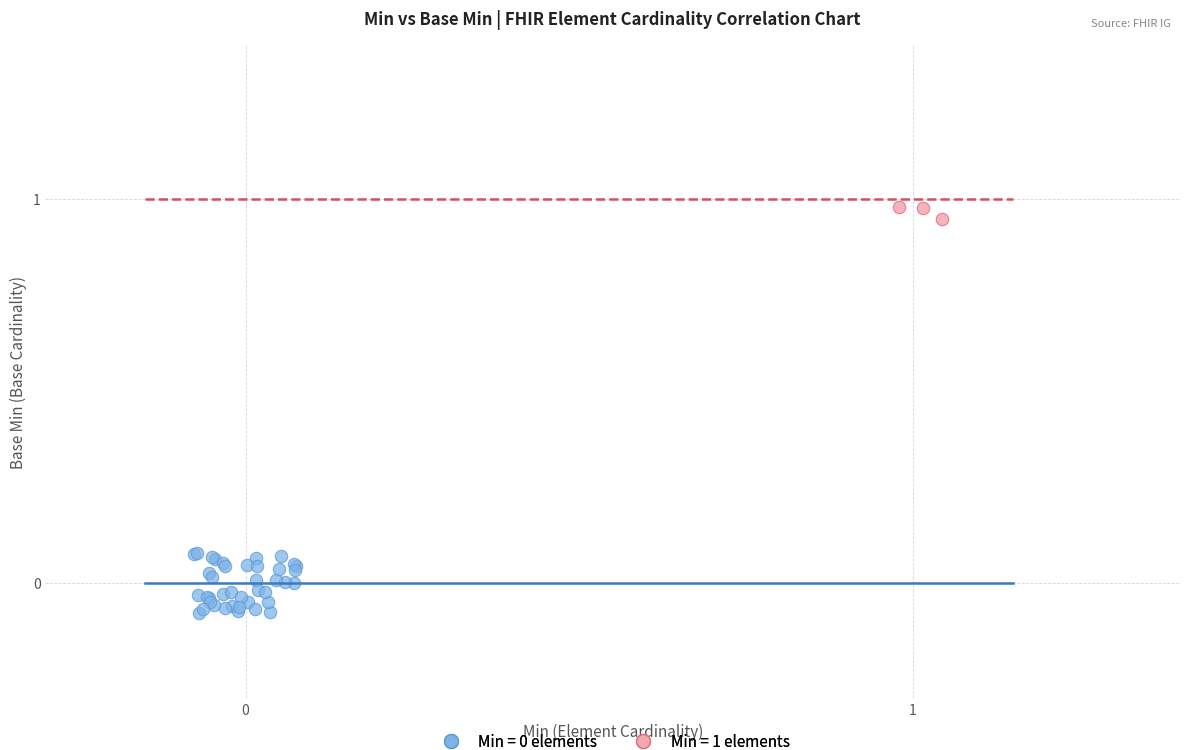

Which series contains the highest Y value?

Min = 1 elements